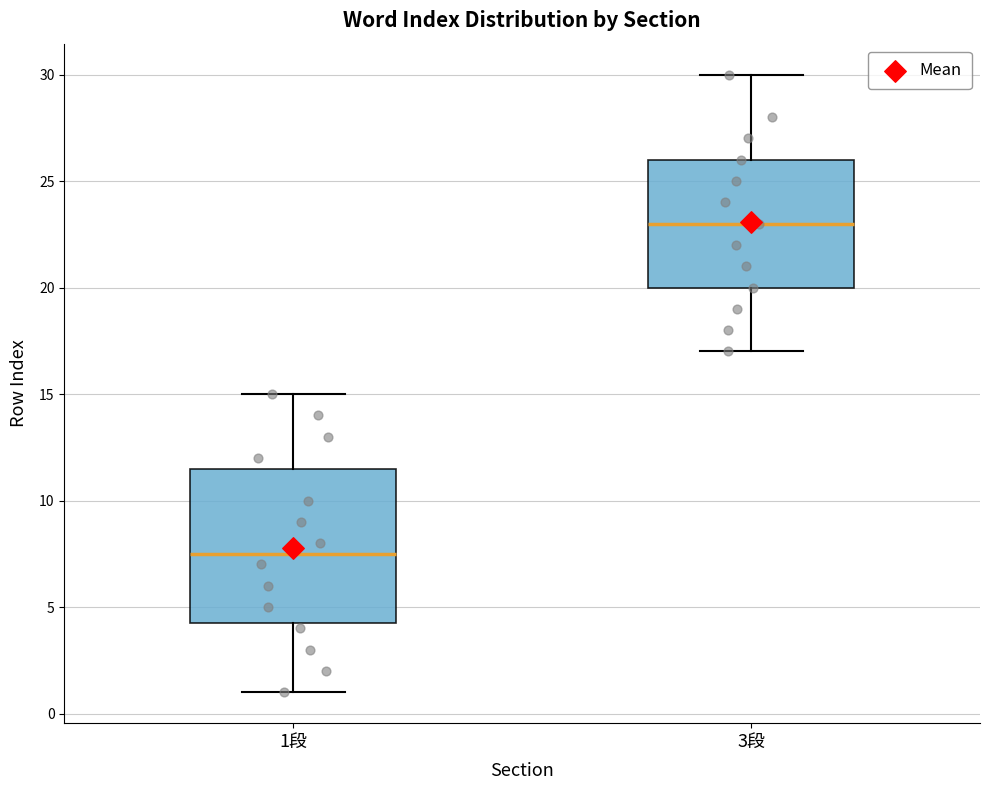

Which box's median line is the lowest?

1段